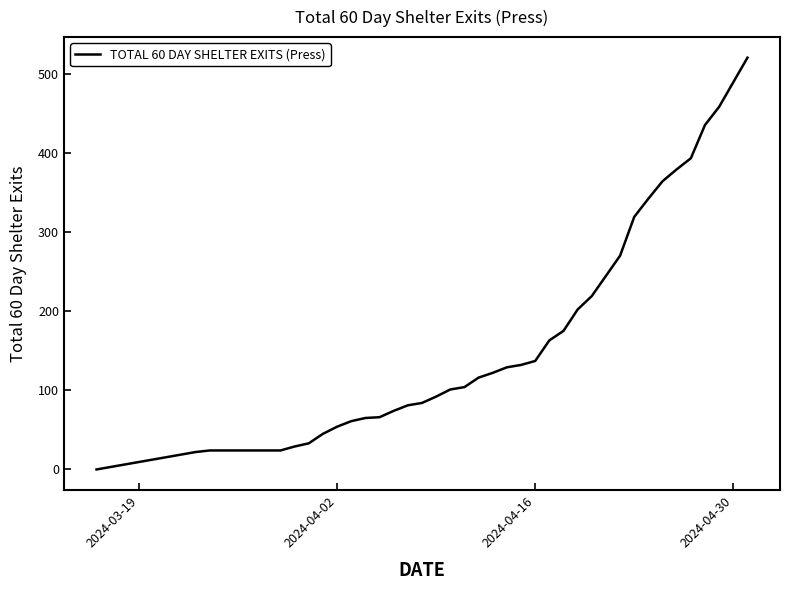

What is the greatest value displayed?

520